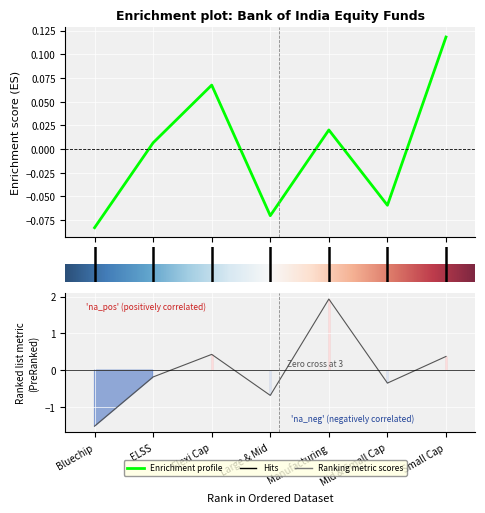

How many lines are shown in the chart?

2